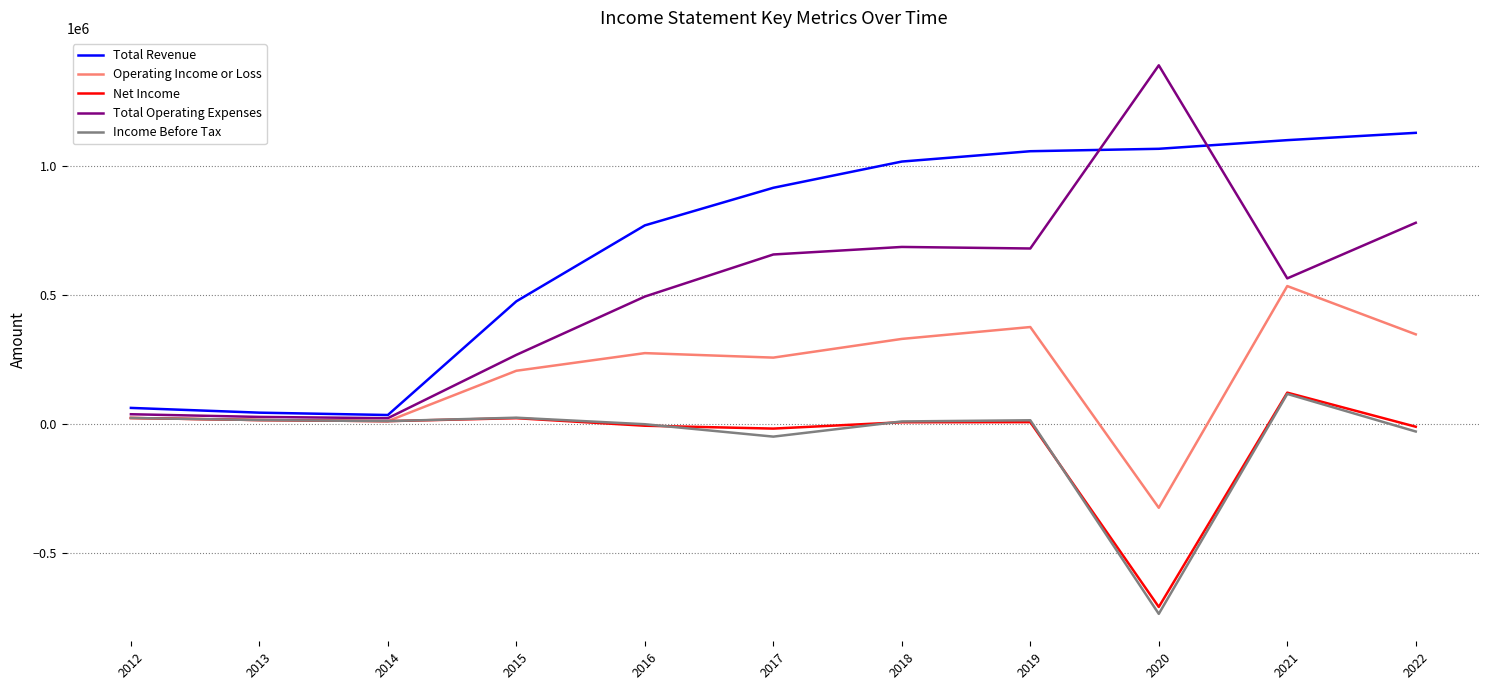

What are all the series names shown in the legend?

Total Revenue, Operating Income or Loss, Net Income, Total Operating Expenses, Income Before Tax